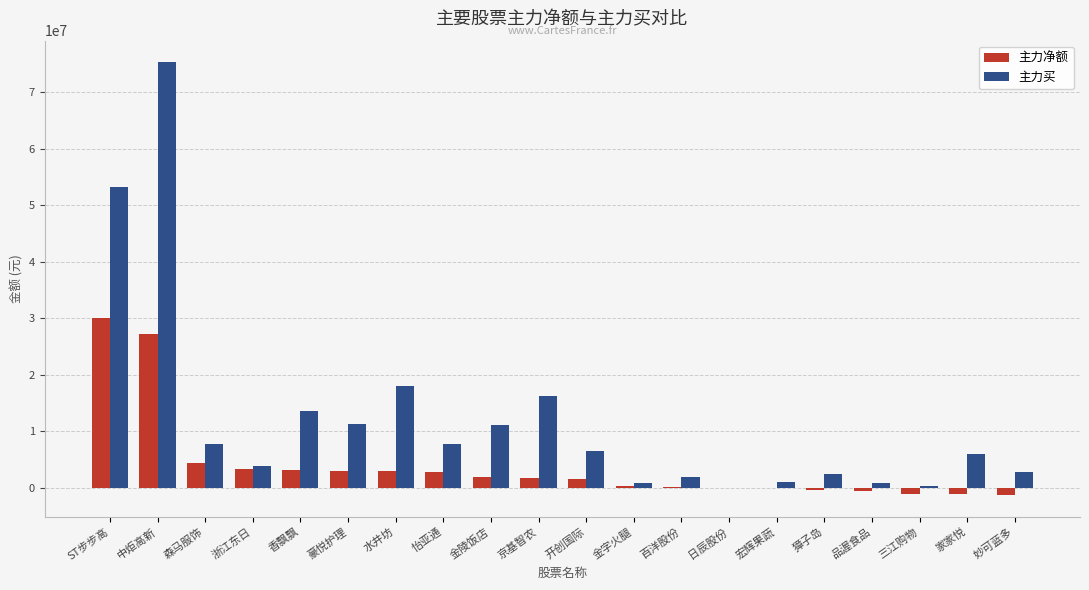

The 主力买 series shows 1035561 at 宏辉果蔬. True or false?

True